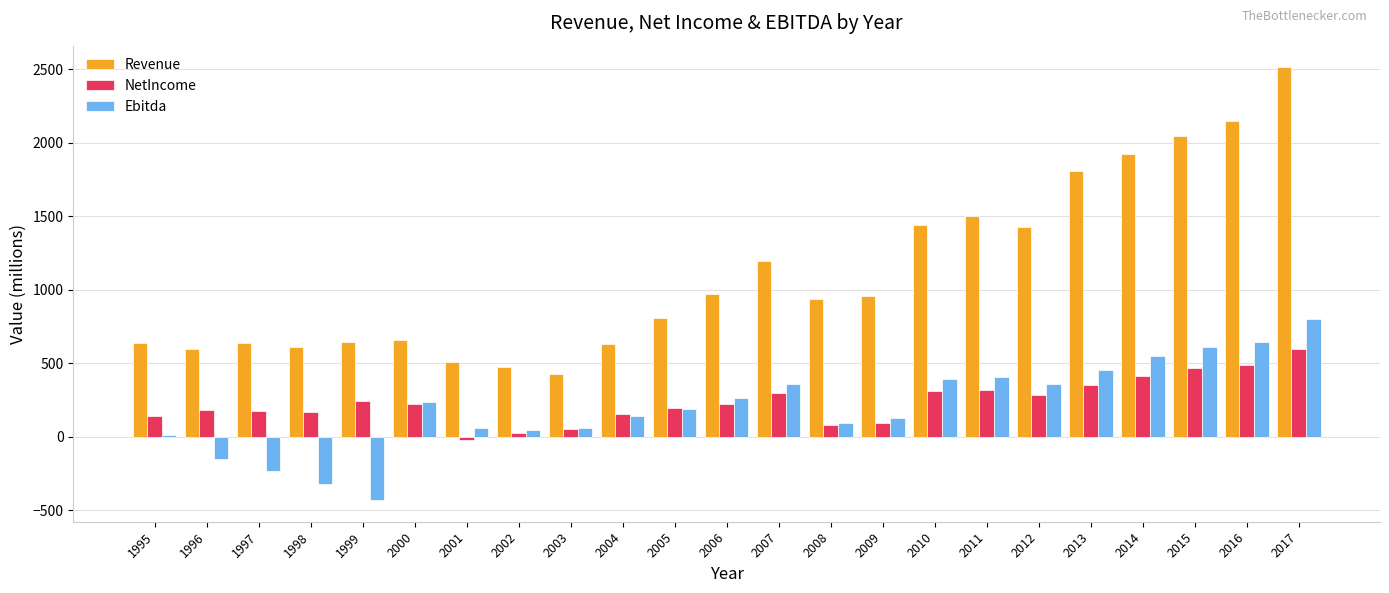

Read the NetIncome value at 2003.

49.2